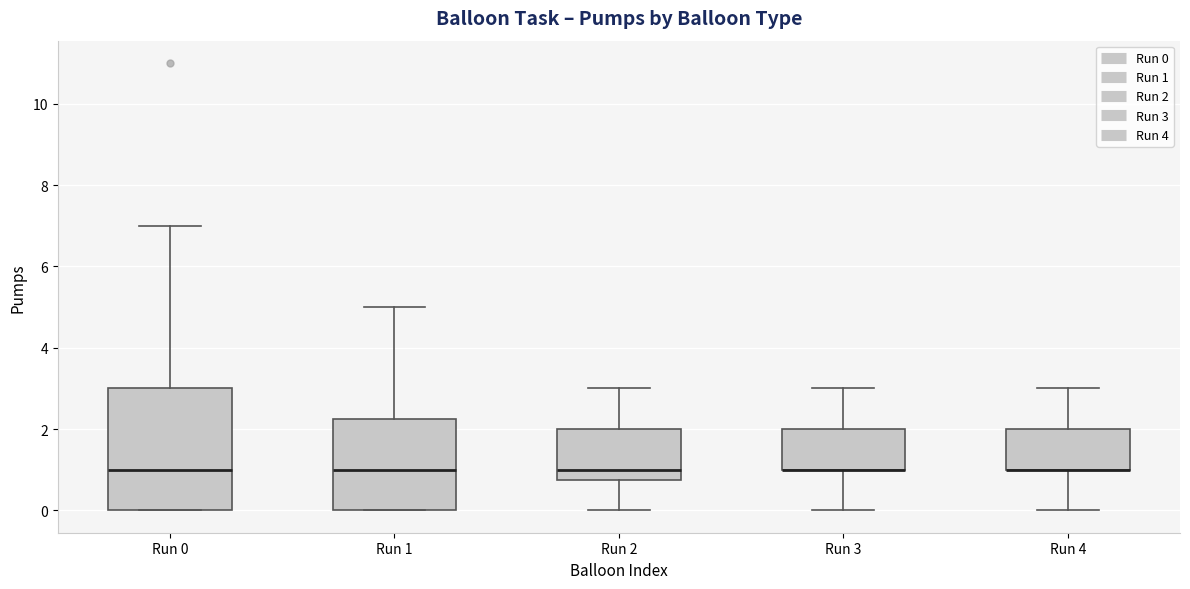

Where is the upper edge of the box for Run 4 on the y-axis? The values are not printed on the chart, so give them approximately, as read against the axis.

2.0